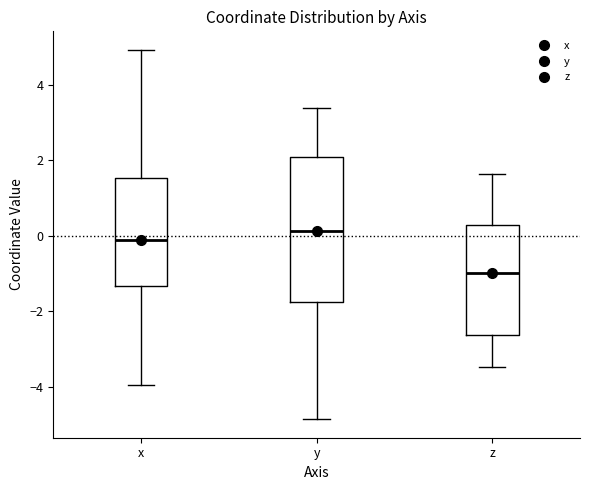

Reading left to right, read every box against the y-axis: the position of its median line, the range the box covers, and the ends of its whiskers. The values are not printed on the chart, so give them approximately, as read against the axis.

x: median -0.2, box -1.4 to 1.6, whiskers -4.0 to 5.0
y: median 0.2, box -1.8 to 2.0, whiskers -4.8 to 3.4
z: median -1.0, box -2.6 to 0.2, whiskers -3.4 to 1.6